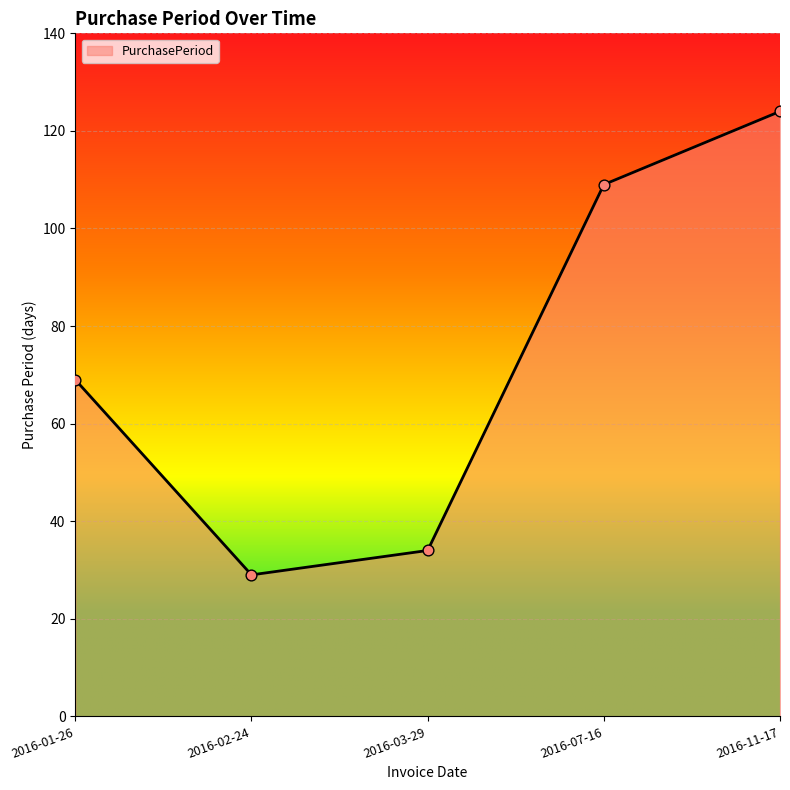

What is the change in value from 2016-03-29 to 2016-07-16?

+75